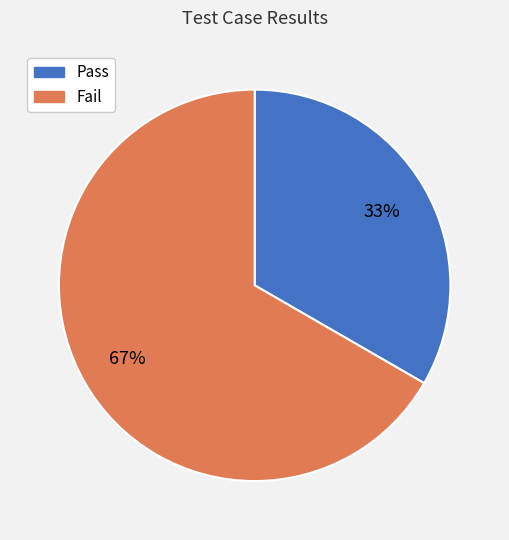

Which slice is the largest?

Fail